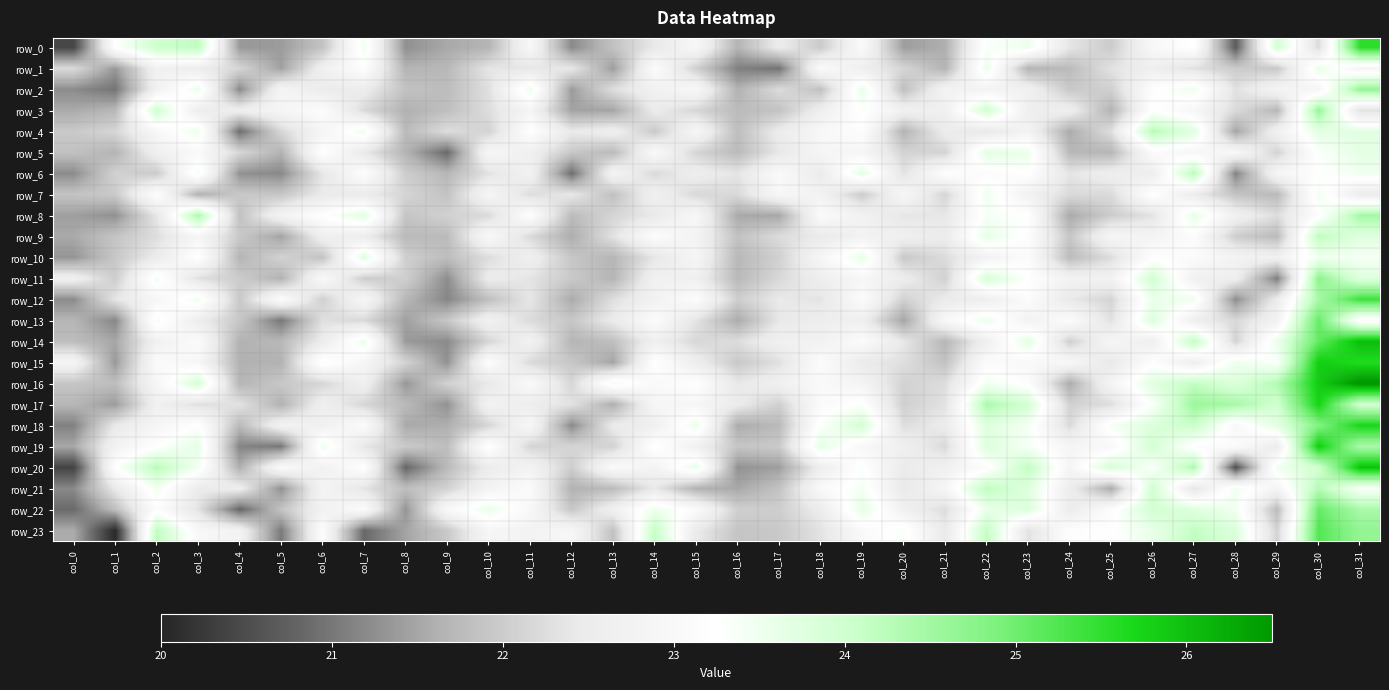

Reading left to right, extract all data points from this chart.

row_0: col_0=20.4	col_1=23.3	col_2=24.0	col_3=24.2	col_4=21.4	col_5=21.4	col_6=21.9	col_7=23.5	col_8=21.3	col_9=21.5	col_10=21.7	col_11=23.0	col_12=21.2	col_13=21.9	col_14=22.4	col_15=23.0	col_16=21.7	col_17=22.5	col_18=22.0	col_19=23.1	col_20=21.4	col_21=21.6	col_22=23.3	col_23=23.5	col_24=22.4	col_25=22.0	col_26=23.0	col_27=23.3	col_28=20.7	col_29=24.0	col_30=22.2	col_31=25.5
row_1: col_0=22.2	col_1=21.4	col_2=22.7	col_3=22.6	col_4=22.1	col_5=21.4	col_6=22.7	col_7=23.2	col_8=21.7	col_9=21.7	col_10=22.4	col_11=22.4	col_12=22.4	col_13=21.4	col_14=23.1	col_15=22.0	col_16=21.1	col_17=21.0	col_18=23.1	col_19=22.6	col_20=22.1	col_21=21.7	col_22=23.6	col_23=21.7	col_24=21.8	col_25=22.3	col_26=22.6	col_27=22.3	col_28=22.0	col_29=21.9	col_30=23.6	col_31=22.8
row_2: col_0=21.2	col_1=21.0	col_2=22.7	col_3=23.6	col_4=21.2	col_5=22.9	col_6=22.5	col_7=22.5	col_8=21.9	col_9=21.8	col_10=22.3	col_11=23.6	col_12=21.4	col_13=22.3	col_14=22.7	col_15=23.0	col_16=21.6	col_17=22.2	col_18=21.8	col_19=23.6	col_20=21.8	col_21=22.8	col_22=22.8	col_23=22.7	col_24=22.0	col_25=22.1	col_26=23.2	col_27=23.5	col_28=22.3	col_29=22.8	col_30=22.9	col_31=24.6
row_3: col_0=21.5	col_1=21.7	col_2=24.0	col_3=22.6	col_4=22.6	col_5=22.9	col_6=23.2	col_7=22.2	col_8=21.6	col_9=21.8	col_10=22.3	col_11=22.9	col_12=21.5	col_13=21.5	col_14=22.5	col_15=22.1	col_16=21.8	col_17=21.9	col_18=22.6	col_19=23.3	col_20=22.7	col_21=22.7	col_22=24.0	col_23=22.6	col_24=22.6	col_25=21.7	col_26=23.3	col_27=22.9	col_28=22.2	col_29=21.7	col_30=24.6	col_31=22.3
row_4: col_0=22.0	col_1=22.1	col_2=23.0	col_3=23.5	col_4=20.9	col_5=22.2	col_6=22.9	col_7=23.5	col_8=21.7	col_9=22.3	col_10=22.1	col_11=23.2	col_12=22.4	col_13=22.6	col_14=22.0	col_15=22.9	col_16=21.8	col_17=22.5	col_18=23.0	col_19=23.2	col_20=21.7	col_21=22.5	col_22=22.4	col_23=22.8	col_24=21.6	col_25=22.3	col_26=24.3	col_27=23.7	col_28=21.5	col_29=22.7	col_30=23.7	col_31=23.7
row_5: col_0=21.8	col_1=21.7	col_2=22.6	col_3=23.0	col_4=22.2	col_5=21.6	col_6=23.3	col_7=22.4	col_8=21.7	col_9=20.9	col_10=22.9	col_11=22.6	col_12=21.9	col_13=21.7	col_14=23.0	col_15=22.1	col_16=21.8	col_17=22.4	col_18=22.9	col_19=22.9	col_20=22.1	col_21=22.1	col_22=23.7	col_23=23.5	col_24=21.7	col_25=21.7	col_26=23.1	col_27=22.9	col_28=23.0	col_29=22.1	col_30=23.3	col_31=23.7
row_6: col_0=21.2	col_1=22.1	col_2=22.0	col_3=23.5	col_4=21.3	col_5=21.2	col_6=22.4	col_7=23.2	col_8=22.0	col_9=21.7	col_10=22.3	col_11=22.7	col_12=20.9	col_13=22.8	col_14=22.2	col_15=22.6	col_16=22.4	col_17=23.1	col_18=22.5	col_19=23.7	col_20=22.3	col_21=23.2	col_22=23.1	col_23=23.2	col_24=22.4	col_25=22.6	col_26=22.6	col_27=24.3	col_28=21.1	col_29=22.9	col_30=23.2	col_31=23.5
row_7: col_0=21.9	col_1=22.0	col_2=23.2	col_3=21.6	col_4=21.9	col_5=21.9	col_6=22.5	col_7=22.5	col_8=22.1	col_9=21.9	col_10=22.9	col_11=22.2	col_12=22.4	col_13=21.8	col_14=22.7	col_15=22.2	col_16=22.2	col_17=22.9	col_18=22.8	col_19=22.0	col_20=22.9	col_21=22.1	col_22=23.5	col_23=22.7	col_24=22.2	col_25=22.2	col_26=23.3	col_27=22.5	col_28=21.9	col_29=21.7	col_30=23.5	col_31=22.5
row_8: col_0=21.4	col_1=21.3	col_2=22.4	col_3=24.4	col_4=21.8	col_5=22.8	col_6=23.2	col_7=23.7	col_8=21.9	col_9=22.1	col_10=22.2	col_11=23.2	col_12=21.8	col_13=22.1	col_14=22.4	col_15=23.0	col_16=21.5	col_17=21.5	col_18=23.1	col_19=22.7	col_20=22.4	col_21=22.4	col_22=23.4	col_23=23.3	col_24=21.5	col_25=22.0	col_26=22.3	col_27=23.6	col_28=22.7	col_29=22.2	col_30=23.2	col_31=24.5
row_9: col_0=21.5	col_1=21.9	col_2=22.3	col_3=22.9	col_4=22.0	col_5=21.5	col_6=22.7	col_7=22.6	col_8=21.7	col_9=21.8	col_10=23.0	col_11=22.2	col_12=21.6	col_13=22.3	col_14=23.1	col_15=22.8	col_16=21.9	col_17=22.2	col_18=22.5	col_19=22.8	col_20=22.6	col_21=22.5	col_22=23.6	col_23=23.2	col_24=21.9	col_25=22.9	col_26=22.8	col_27=23.2	col_28=22.0	col_29=21.8	col_30=24.2	col_31=23.7
row_10: col_0=21.3	col_1=21.9	col_2=22.5	col_3=23.3	col_4=21.7	col_5=22.1	col_6=21.9	col_7=23.7	col_8=22.0	col_9=21.8	col_10=22.2	col_11=22.6	col_12=21.9	col_13=21.7	col_14=22.4	col_15=22.9	col_16=21.7	col_17=22.1	col_18=22.9	col_19=23.6	col_20=22.0	col_21=22.2	col_22=22.8	col_23=23.1	col_24=21.8	col_25=22.2	col_26=23.2	col_27=23.1	col_28=22.8	col_29=22.7	col_30=23.5	col_31=23.4
row_11: col_0=22.7	col_1=22.0	col_2=23.4	col_3=22.3	col_4=22.0	col_5=21.6	col_6=23.0	col_7=22.0	col_8=22.0	col_9=21.2	col_10=22.5	col_11=22.4	col_12=22.0	col_13=21.7	col_14=22.7	col_15=22.7	col_16=21.7	col_17=22.2	col_18=22.6	col_19=22.9	col_20=22.5	col_21=22.1	col_22=23.9	col_23=23.3	col_24=22.8	col_25=22.7	col_26=24.0	col_27=22.7	col_28=22.6	col_29=21.1	col_30=24.7	col_31=23.8
row_12: col_0=21.2	col_1=22.4	col_2=22.9	col_3=23.5	col_4=21.9	col_5=23.1	col_6=22.1	col_7=22.9	col_8=21.7	col_9=21.2	col_10=21.8	col_11=22.4	col_12=21.5	col_13=22.3	col_14=22.7	col_15=23.1	col_16=22.0	col_17=22.4	col_18=22.3	col_19=23.1	col_20=22.1	col_21=22.5	col_22=22.6	col_23=23.1	col_24=22.4	col_25=22.1	col_26=23.6	col_27=23.5	col_28=21.2	col_29=22.5	col_30=24.4	col_31=25.4
row_13: col_0=21.7	col_1=21.2	col_2=23.4	col_3=22.6	col_4=21.9	col_5=21.0	col_6=22.3	col_7=22.2	col_8=21.4	col_9=21.9	col_10=22.7	col_11=22.2	col_12=21.9	col_13=22.5	col_14=23.1	col_15=22.3	col_16=21.6	col_17=22.4	col_18=22.6	col_19=22.6	col_20=21.5	col_21=23.0	col_22=23.6	col_23=22.8	col_24=23.1	col_25=22.3	col_26=23.8	col_27=22.6	col_28=22.2	col_29=22.7	col_30=25.1	col_31=23.1
row_14: col_0=21.8	col_1=21.5	col_2=22.7	col_3=23.1	col_4=21.6	col_5=21.7	col_6=22.5	col_7=23.5	col_8=21.4	col_9=21.2	col_10=22.1	col_11=22.7	col_12=21.7	col_13=21.8	col_14=22.6	col_15=22.2	col_16=22.3	col_17=22.7	col_18=22.7	col_19=23.1	col_20=22.4	col_21=21.7	col_22=22.6	col_23=23.7	col_24=22.1	col_25=22.9	col_26=22.6	col_27=24.2	col_28=22.1	col_29=23.6	col_30=25.1	col_31=26.0
row_15: col_0=22.9	col_1=21.4	col_2=23.1	col_3=22.9	col_4=21.6	col_5=21.6	col_6=23.4	col_7=22.9	col_8=22.1	col_9=21.3	col_10=23.2	col_11=22.2	col_12=21.9	col_13=21.5	col_14=23.3	col_15=22.6	col_16=22.0	col_17=22.3	col_18=23.1	col_19=22.5	col_20=22.3	col_21=21.9	col_22=23.1	col_23=23.0	col_24=23.0	col_25=22.4	col_26=23.2	col_27=22.6	col_28=23.5	col_29=23.3	col_30=25.8	col_31=25.6
row_16: col_0=21.9	col_1=21.8	col_2=22.9	col_3=23.9	col_4=21.7	col_5=21.9	col_6=22.1	col_7=22.7	col_8=21.3	col_9=22.1	col_10=22.4	col_11=23.1	col_12=22.1	col_13=23.5	col_14=23.0	col_15=23.2	col_16=22.4	col_17=22.7	col_18=23.0	col_19=22.8	col_20=22.1	col_21=22.3	col_22=23.4	col_23=23.2	col_24=21.6	col_25=22.8	col_26=23.7	col_27=24.2	col_28=23.8	col_29=24.3	col_30=25.8	col_31=26.6
row_17: col_0=21.7	col_1=21.4	col_2=22.7	col_3=22.3	col_4=22.3	col_5=21.6	col_6=22.6	col_7=22.1	col_8=21.7	col_9=21.3	col_10=22.7	col_11=22.6	col_12=22.3	col_13=21.6	col_14=22.9	col_15=22.9	col_16=22.5	col_17=22.1	col_18=23.1	col_19=23.3	col_20=22.0	col_21=22.3	col_22=24.4	col_23=24.0	col_24=22.1	col_25=22.3	col_26=23.4	col_27=24.6	col_28=24.4	col_29=24.0	col_30=25.7	col_31=24.0
row_18: col_0=21.1	col_1=22.4	col_2=22.9	col_3=23.3	col_4=21.7	col_5=22.8	col_6=22.7	col_7=23.1	col_8=21.5	col_9=21.6	col_10=22.1	col_11=23.0	col_12=21.2	col_13=22.5	col_14=22.6	col_15=23.6	col_16=21.6	col_17=21.7	col_18=23.3	col_19=23.9	col_20=22.2	col_21=22.5	col_22=23.7	col_23=23.4	col_24=22.2	col_25=23.4	col_26=23.8	col_27=24.1	col_28=23.0	col_29=23.7	col_30=24.8	col_31=25.7
row_19: col_0=21.5	col_1=22.8	col_2=23.2	col_3=23.7	col_4=21.1	col_5=21.0	col_6=23.5	col_7=22.4	col_8=22.0	col_9=21.8	col_10=23.3	col_11=22.1	col_12=22.1	col_13=22.1	col_14=23.3	col_15=22.7	col_16=21.9	col_17=22.0	col_18=23.7	col_19=23.0	col_20=22.7	col_21=22.2	col_22=23.8	col_23=23.4	col_24=22.9	col_25=23.0	col_26=24.0	col_27=23.2	col_28=23.1	col_29=22.5	col_30=25.8	col_31=24.4
row_20: col_0=20.4	col_1=23.2	col_2=24.3	col_3=23.4	col_4=21.6	col_5=23.0	col_6=22.7	col_7=23.2	col_8=20.8	col_9=21.7	col_10=22.5	col_11=22.8	col_12=22.0	col_13=23.1	col_14=22.8	col_15=23.6	col_16=21.3	col_17=21.4	col_18=22.6	col_19=23.3	col_20=22.5	col_21=22.7	col_22=23.2	col_23=24.2	col_24=22.9	col_25=23.9	col_26=23.3	col_27=24.4	col_28=20.5	col_29=23.5	col_30=24.0	col_31=26.0
row_21: col_0=21.2	col_1=22.4	col_2=23.5	col_3=22.5	col_4=22.6	col_5=21.3	col_6=22.9	col_7=22.3	col_8=21.8	col_9=22.1	col_10=22.8	col_11=23.1	col_12=21.6	col_13=21.8	col_14=22.4	col_15=21.6	col_16=21.5	col_17=21.9	col_18=23.0	col_19=23.4	col_20=22.4	col_21=22.9	col_22=24.2	col_23=23.8	col_24=22.6	col_25=21.6	col_26=24.0	col_27=22.4	col_28=23.5	col_29=22.9	col_30=24.3	col_31=23.3
row_22: col_0=20.9	col_1=21.8	col_2=23.2	col_3=22.3	col_4=20.8	col_5=21.9	col_6=22.7	col_7=23.1	col_8=21.3	col_9=23.0	col_10=23.6	col_11=23.0	col_12=21.9	col_13=22.7	col_14=23.6	col_15=23.1	col_16=22.0	col_17=22.0	col_18=22.5	col_19=23.7	col_20=22.7	col_21=22.2	col_22=23.6	col_23=23.8	col_24=22.5	col_25=23.1	col_26=24.0	col_27=23.8	col_28=23.5	col_29=21.8	col_30=25.1	col_31=24.4
row_23: col_0=21.6	col_1=20.0	col_2=24.2	col_3=23.0	col_4=22.8	col_5=21.0	col_6=23.2	col_7=20.8	col_8=21.5	col_9=22.0	col_10=22.9	col_11=22.8	col_12=22.9	col_13=21.8	col_14=24.1	col_15=22.5	col_16=21.9	col_17=22.0	col_18=22.3	col_19=23.0	col_20=23.4	col_21=22.4	col_22=24.1	col_23=22.3	col_24=23.2	col_25=23.2	col_26=23.6	col_27=24.2	col_28=23.8	col_29=22.1	col_30=25.2	col_31=24.7